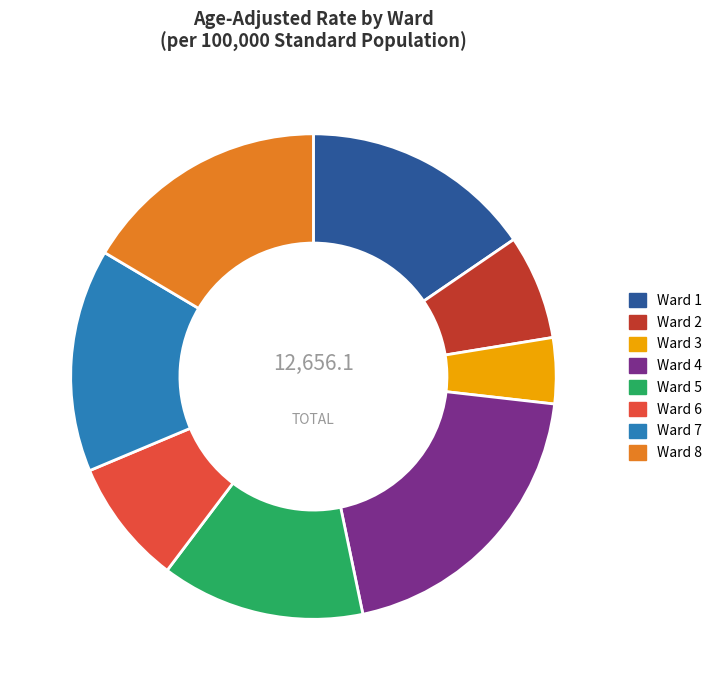

Is Ward 5 the majority of the pie?

No